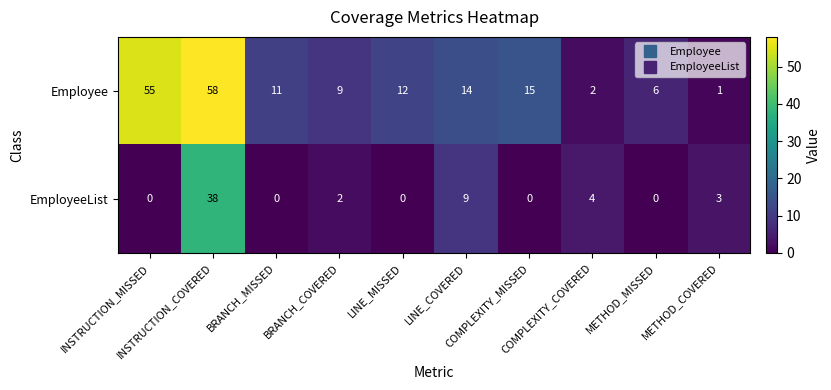

What is the sum of all EmployeeList values?

56